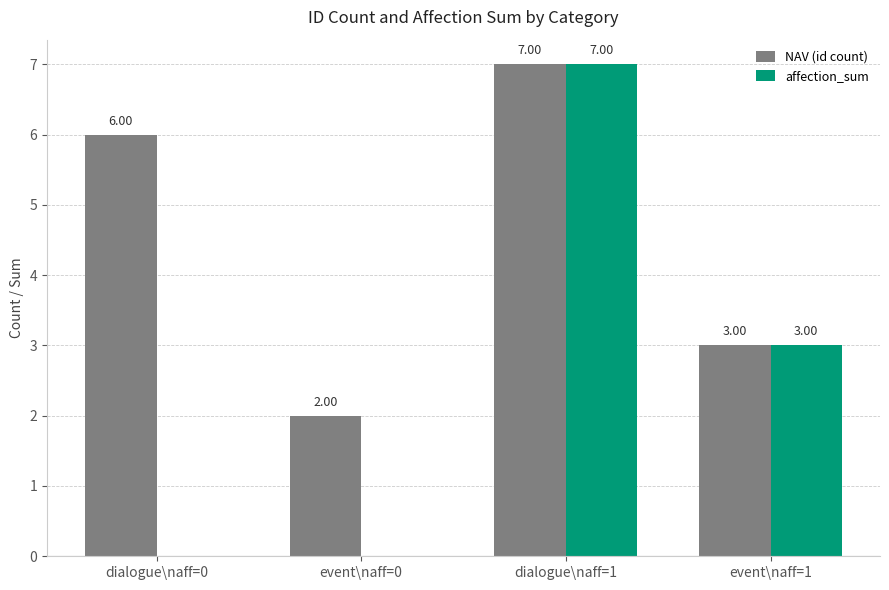

What is the sum of all affection_sum values?

10